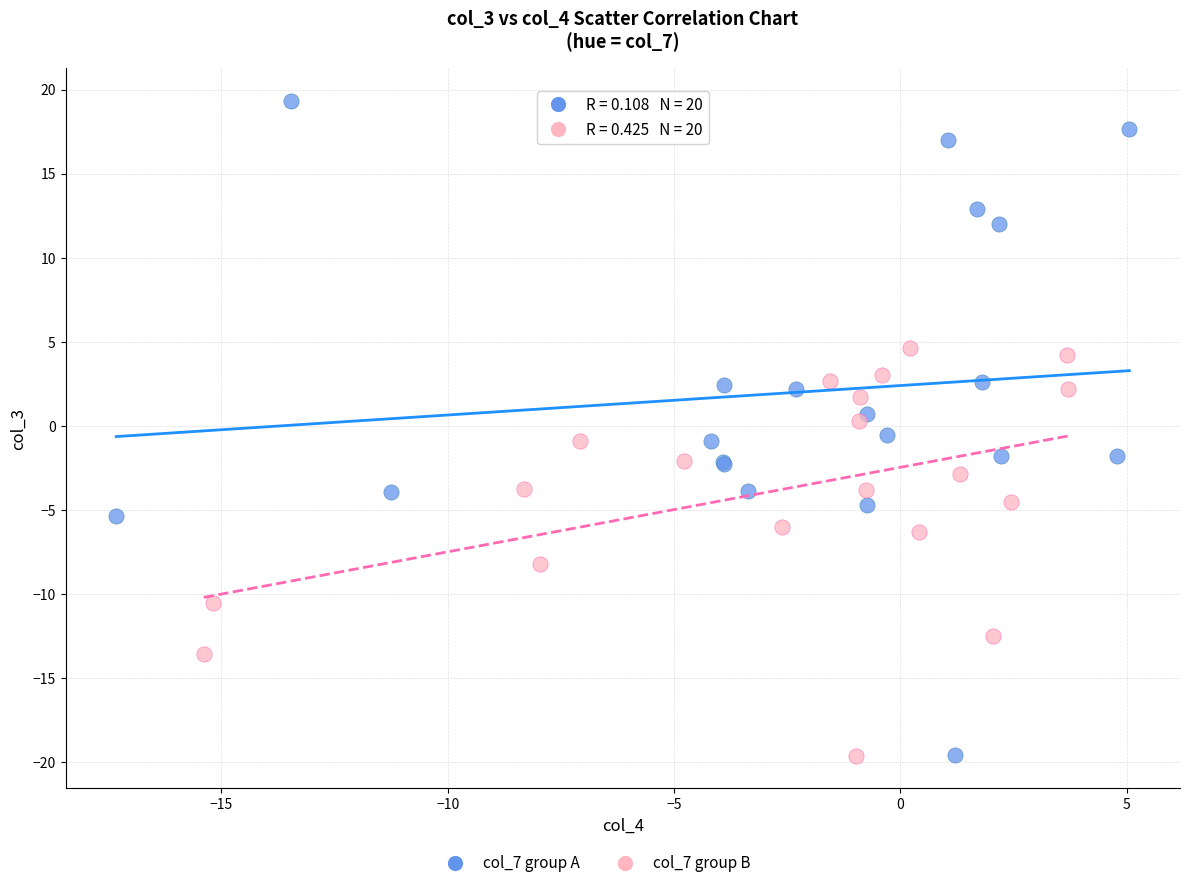

Which series contains the highest Y value?

col_7 group A